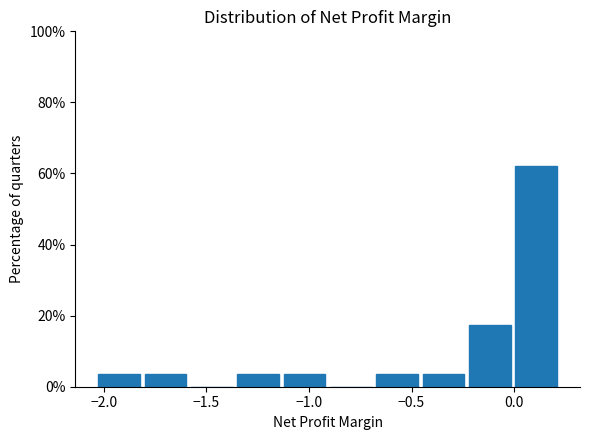

Which range on the x-axis has the tallest bar?

0.00 to 0.20